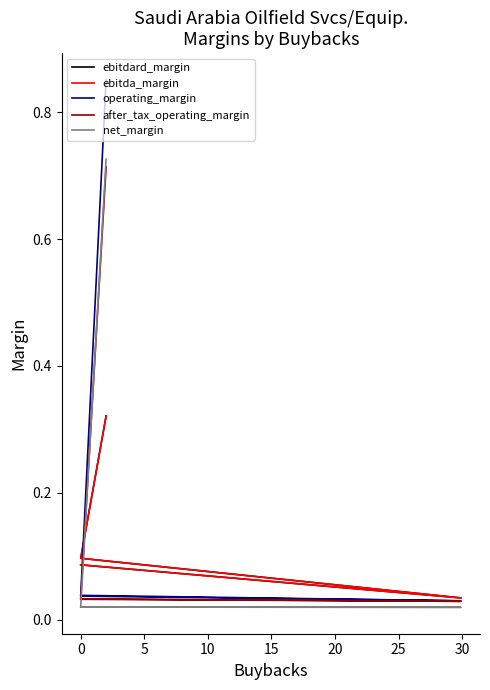

How many lines are shown in the chart?

5